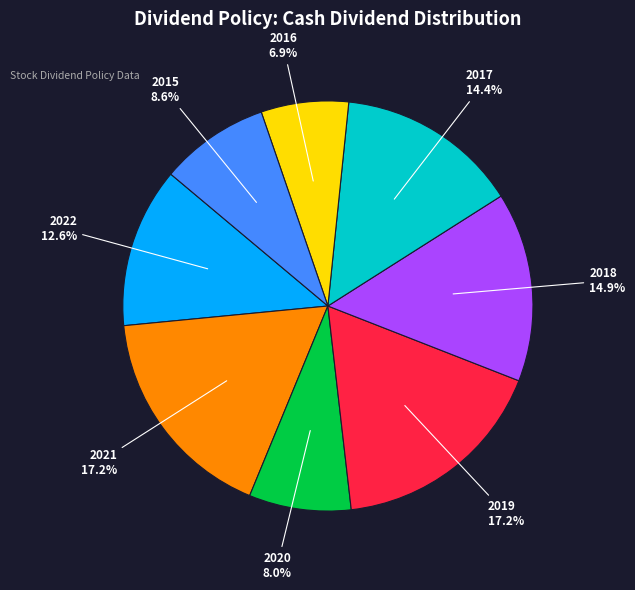

What percentage is the 2020 slice, to the nearest percent?

8%